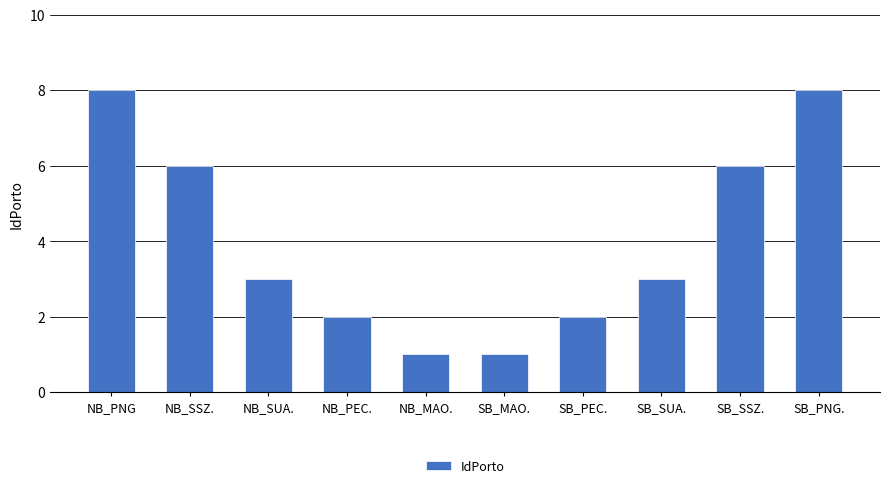

True or false: the data shows 6 at NB_SSZ..

True